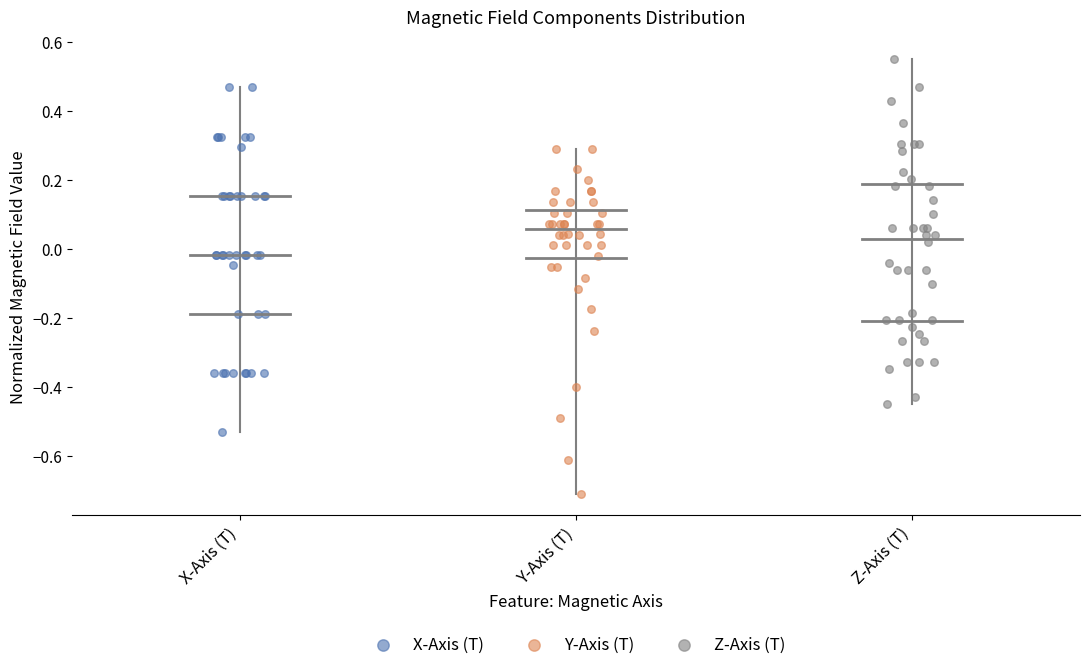

Which series reaches the maximum Y coordinate?

Z-Axis (T)